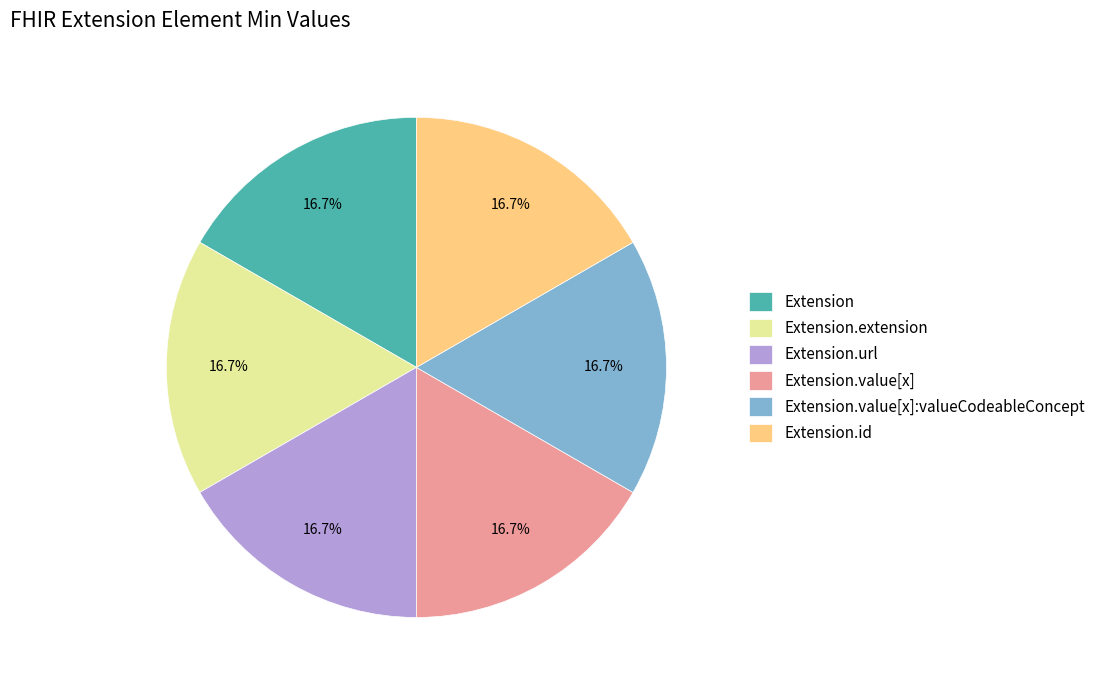

Is Extension.value[x]:valueCodeableConcept the majority of the pie?

No